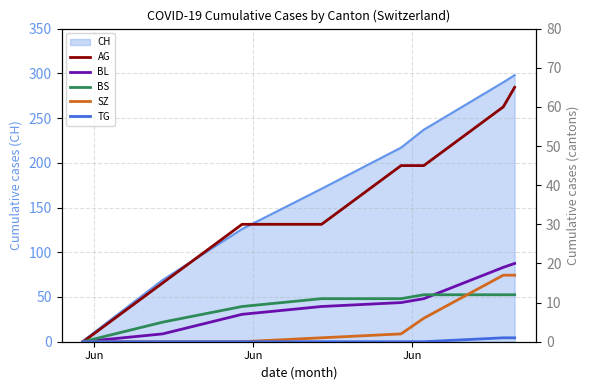

How many positive values does the TG series have?

2